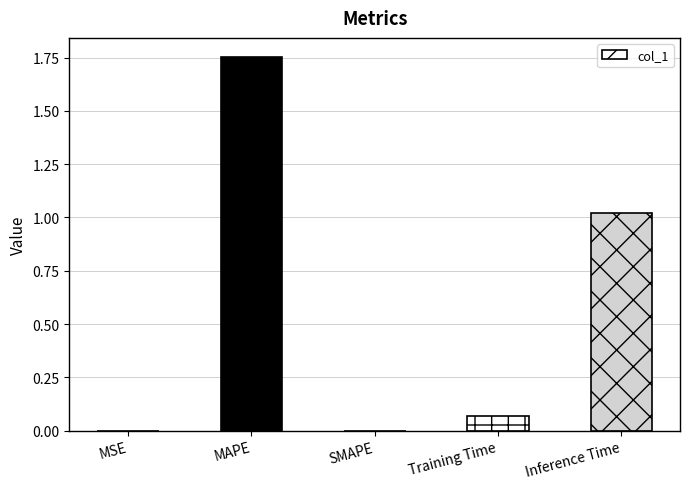

What is the average value?

0.6